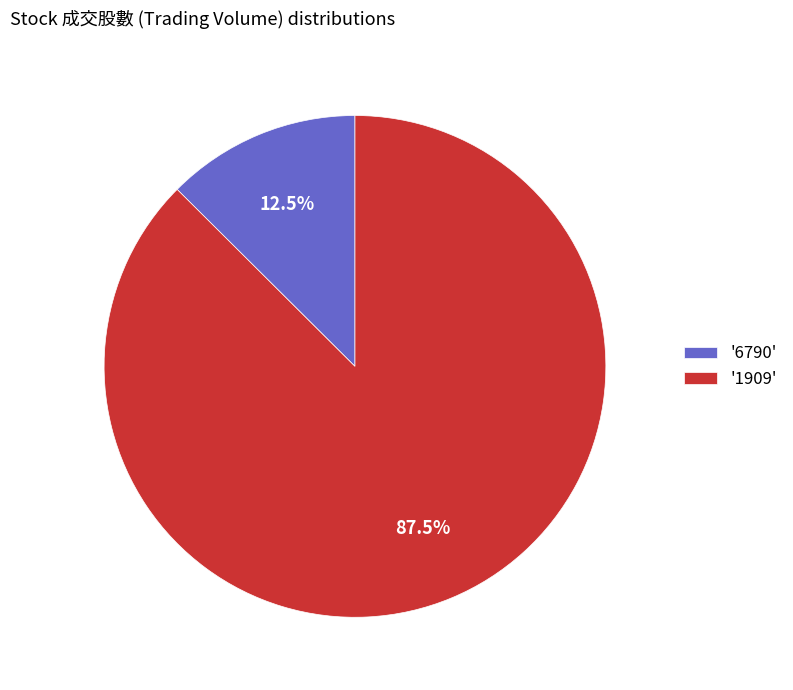

What is the total percentage of '1909' and '6790'?

100.0%